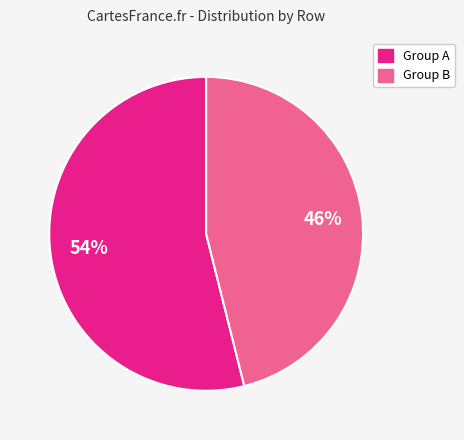

To the nearest percent, what is the average slice percentage?

50%